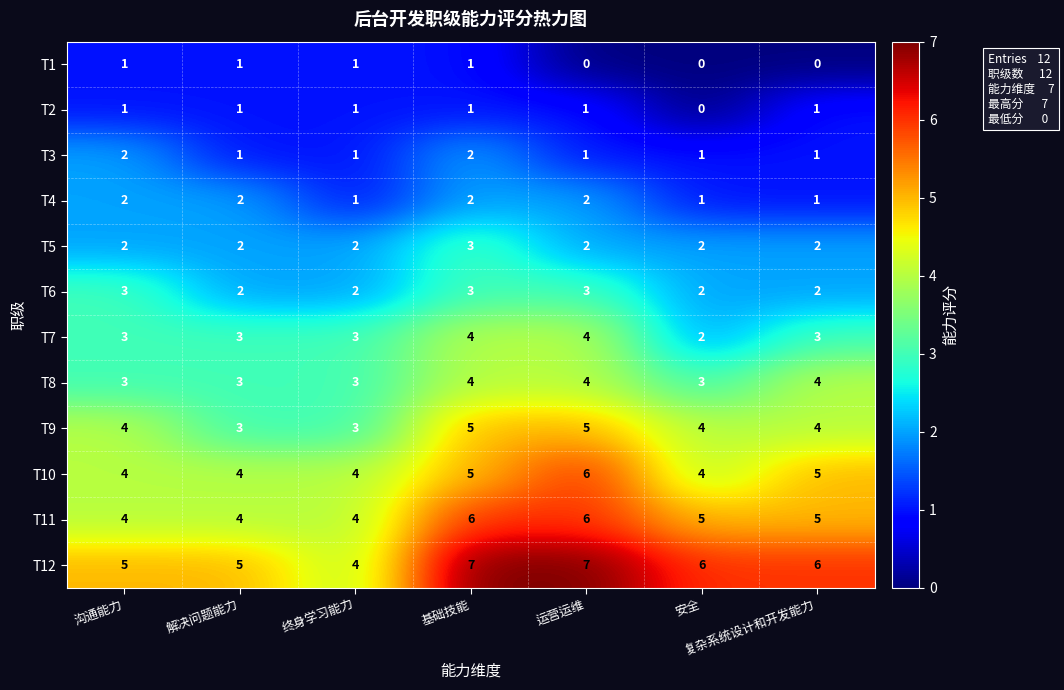

Between 终身学习能力 and 安全, which series saw the biggest shift?

T12